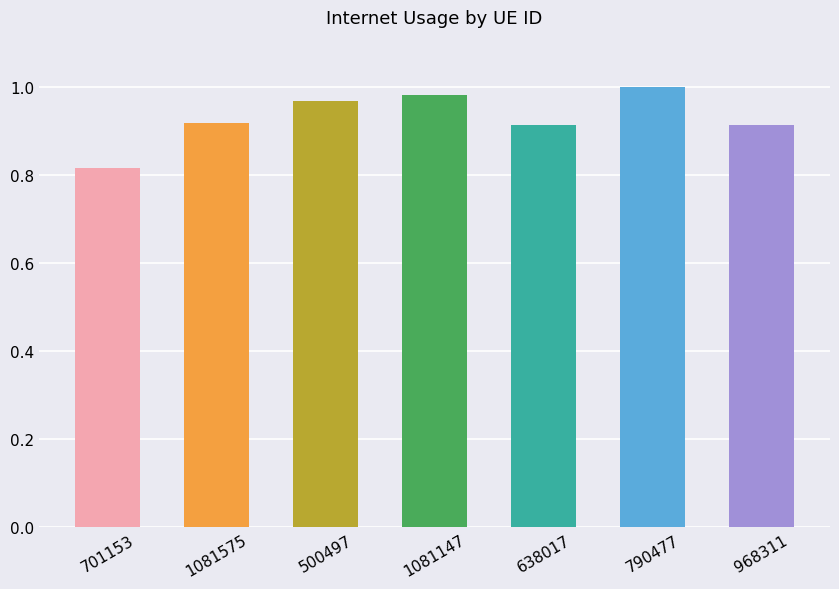

The value at 500497 is 1.0. True or false?

True